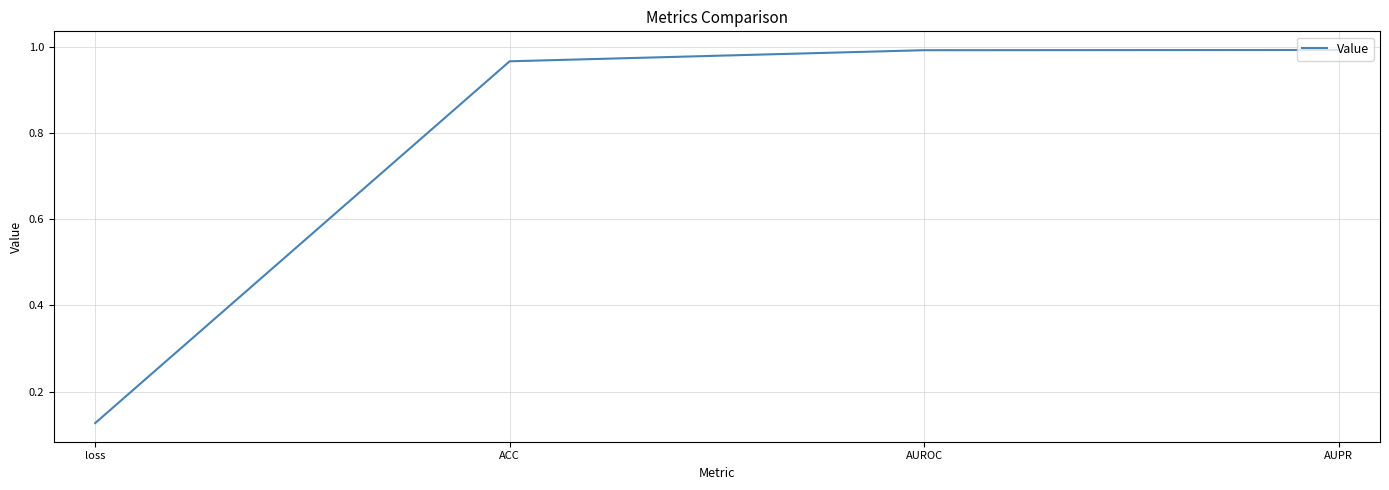

What position from the left is AUPR?

4